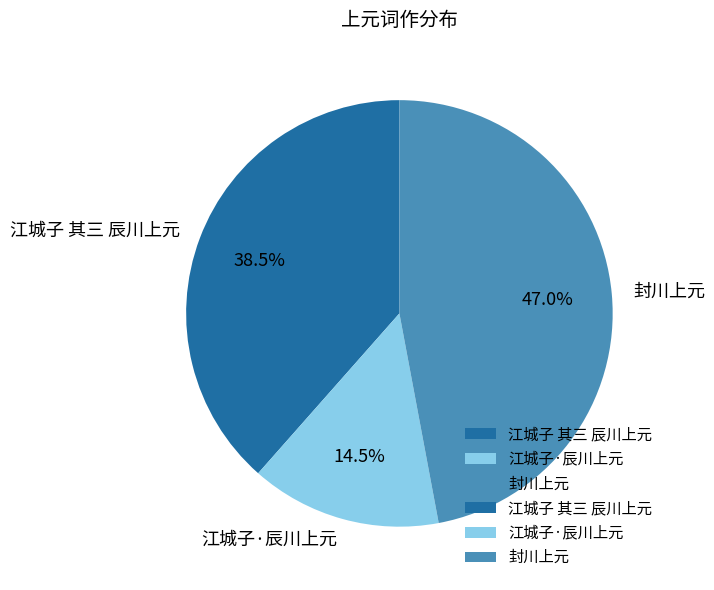

Which slice is the largest?

封川上元